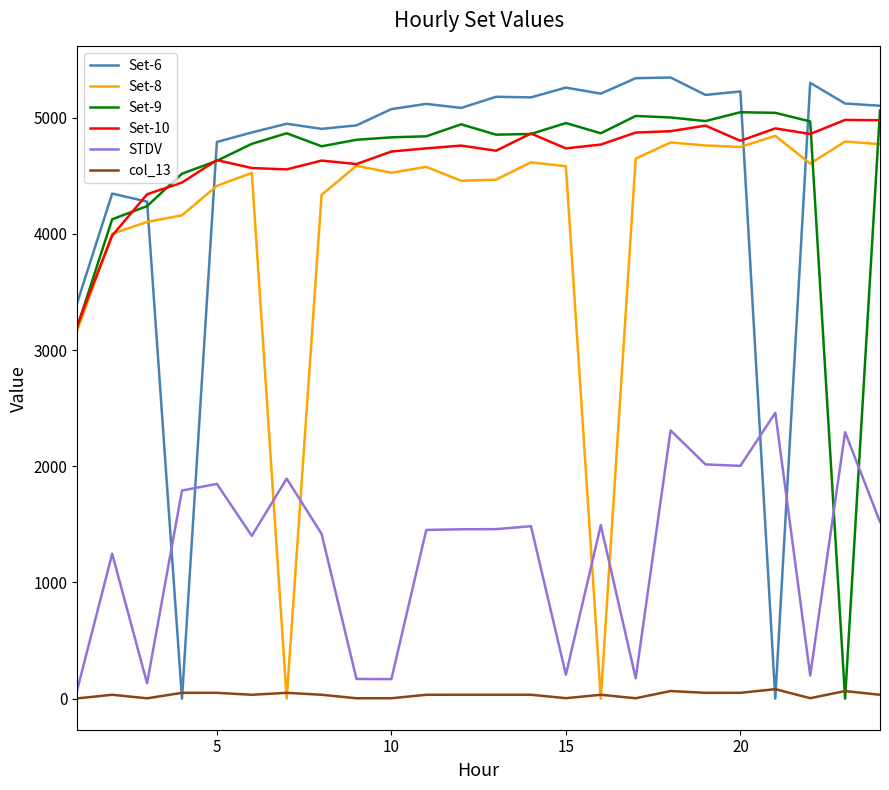

What is the maximum value shown in the chart?

5346.0